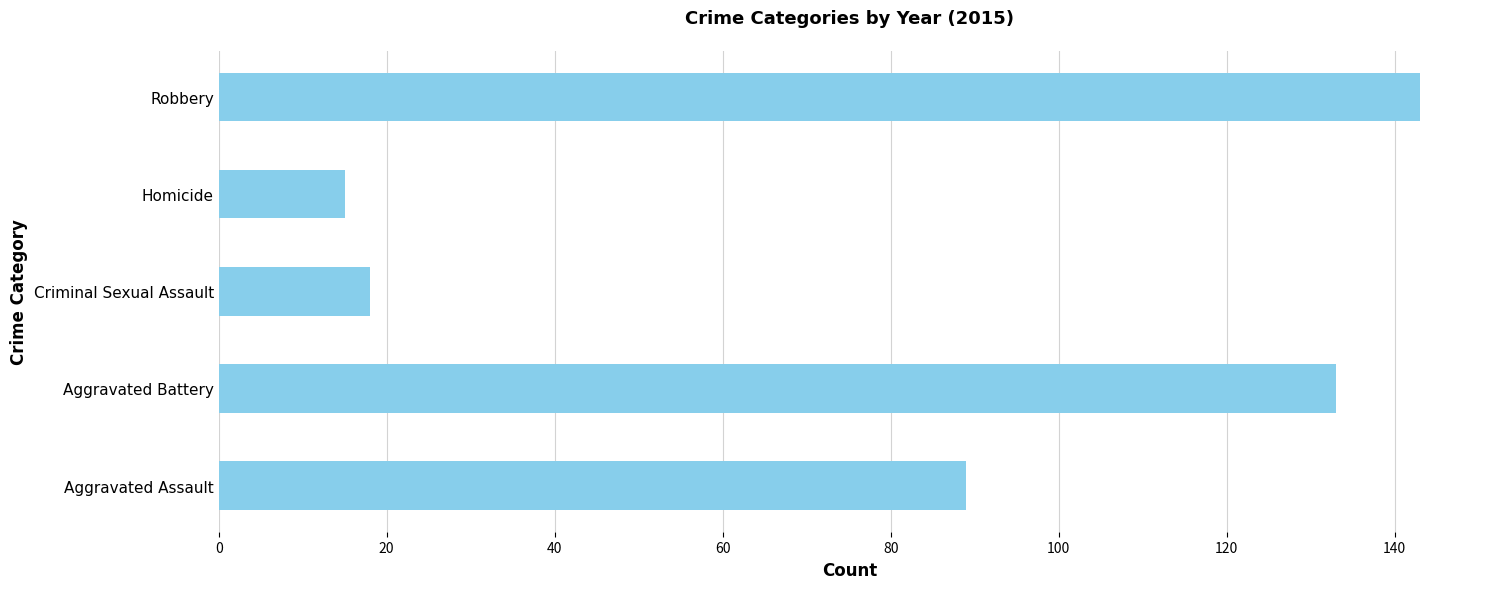

What is the difference between the maximum and minimum values?

128